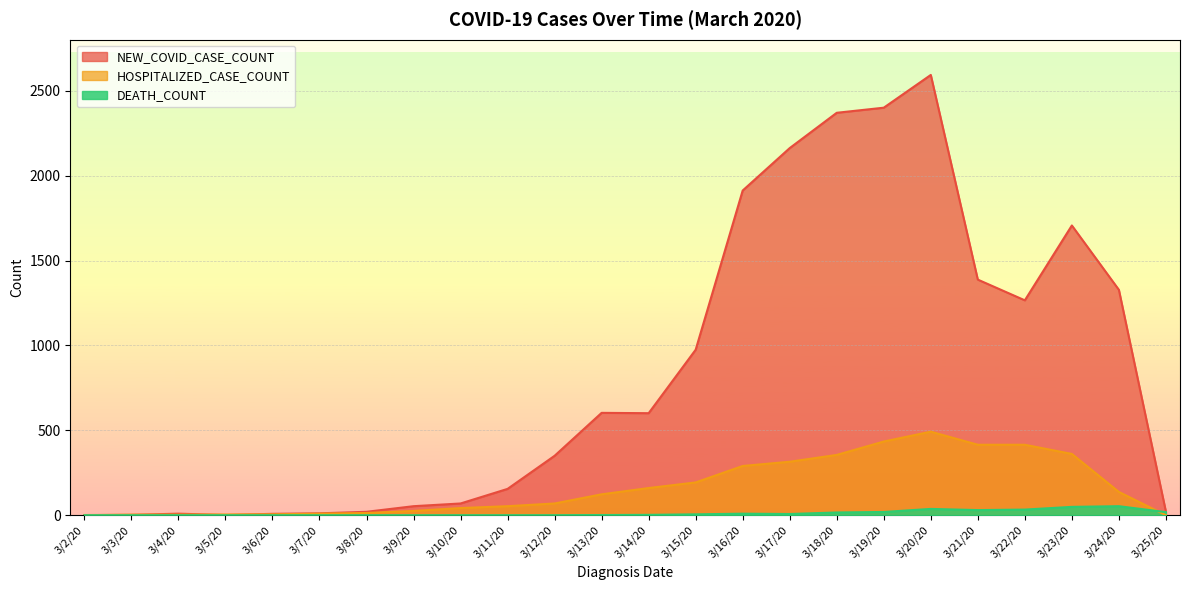

Which label corresponds to the largest value in the chart?

3/20/20